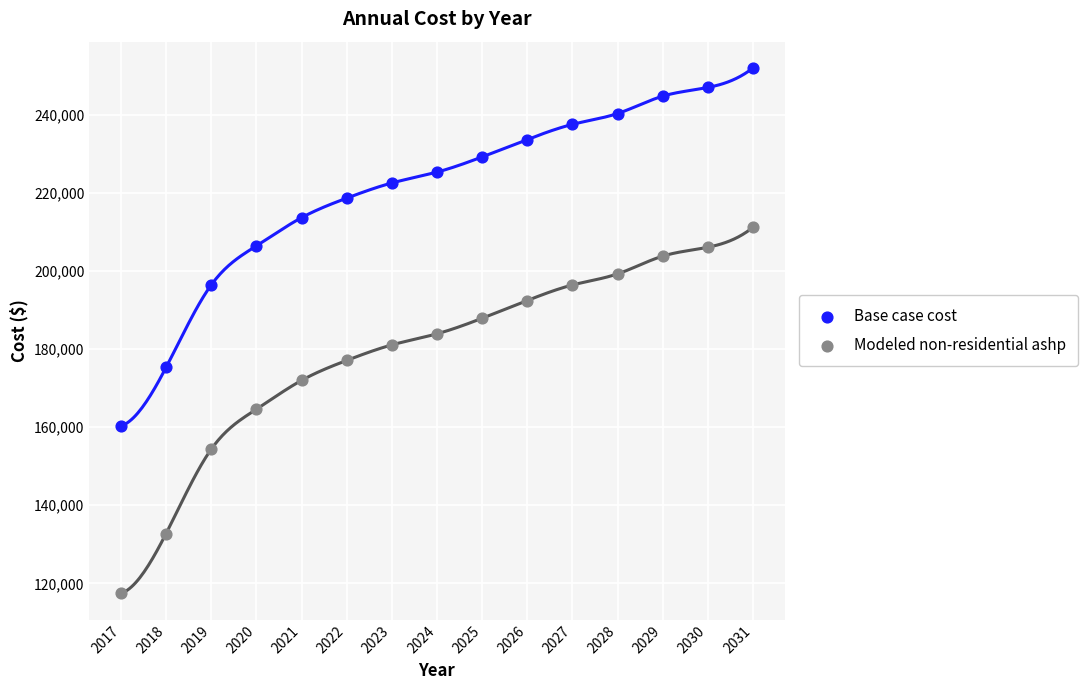

Across all data points, what is the range of Y values (max minus min)?

134653.8